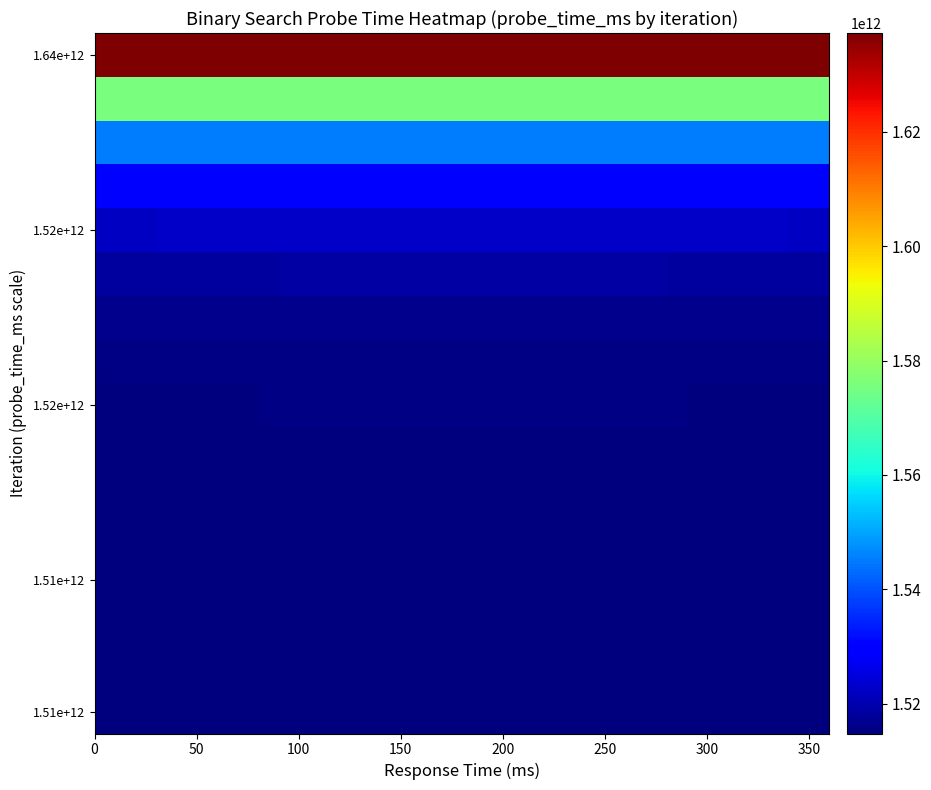

How many series are shown in this chart?

16